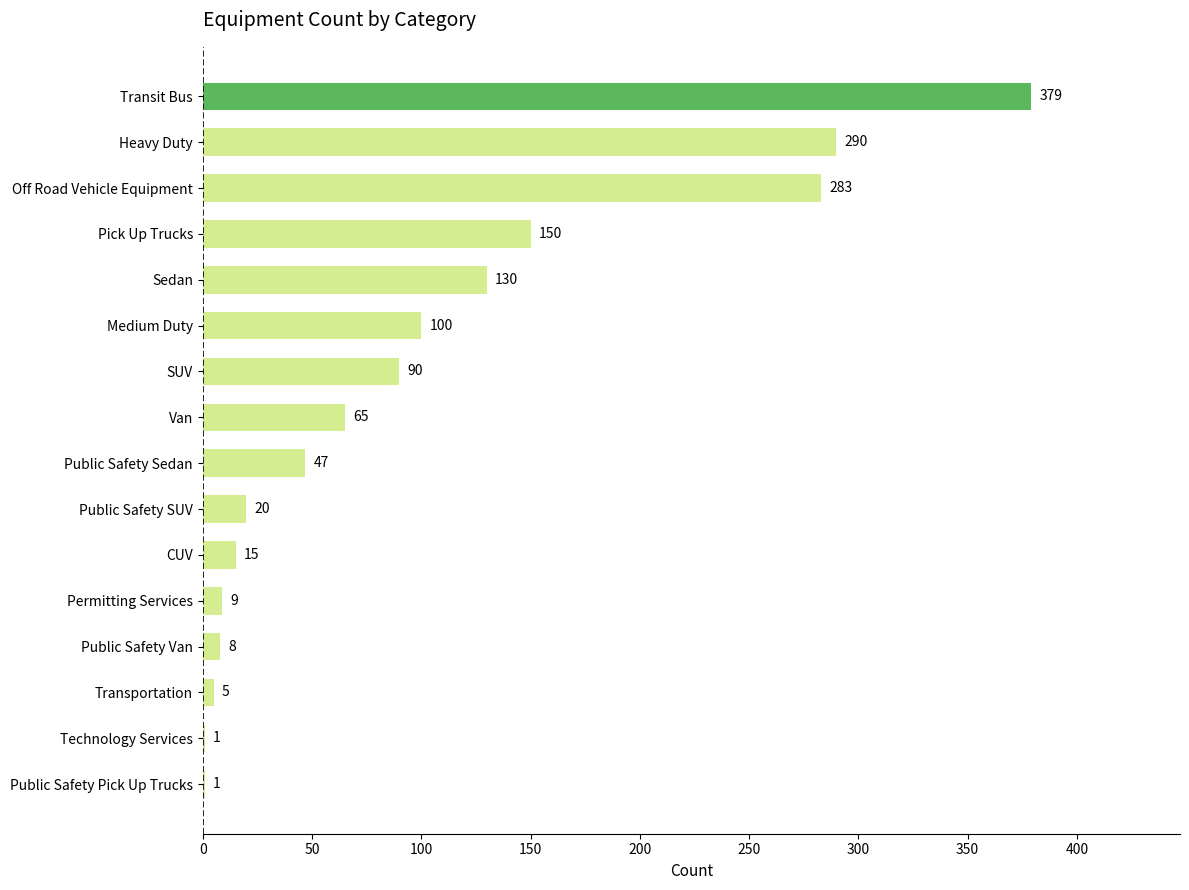

Is it true that the value at CUV is 15?

True